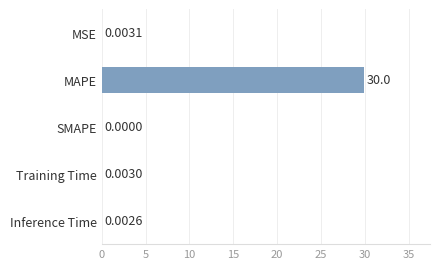

Are the bars grouped side by side (vs. stacked)?

No